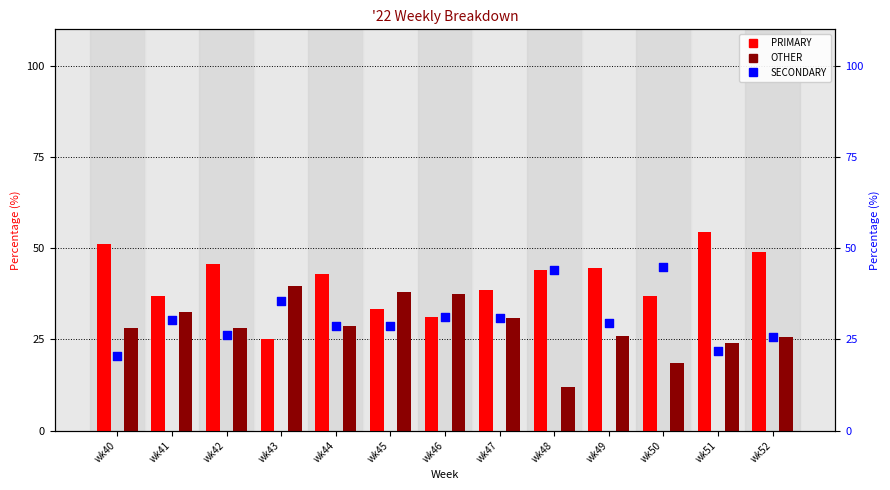

What is the total value across all series at wk51?

100.0